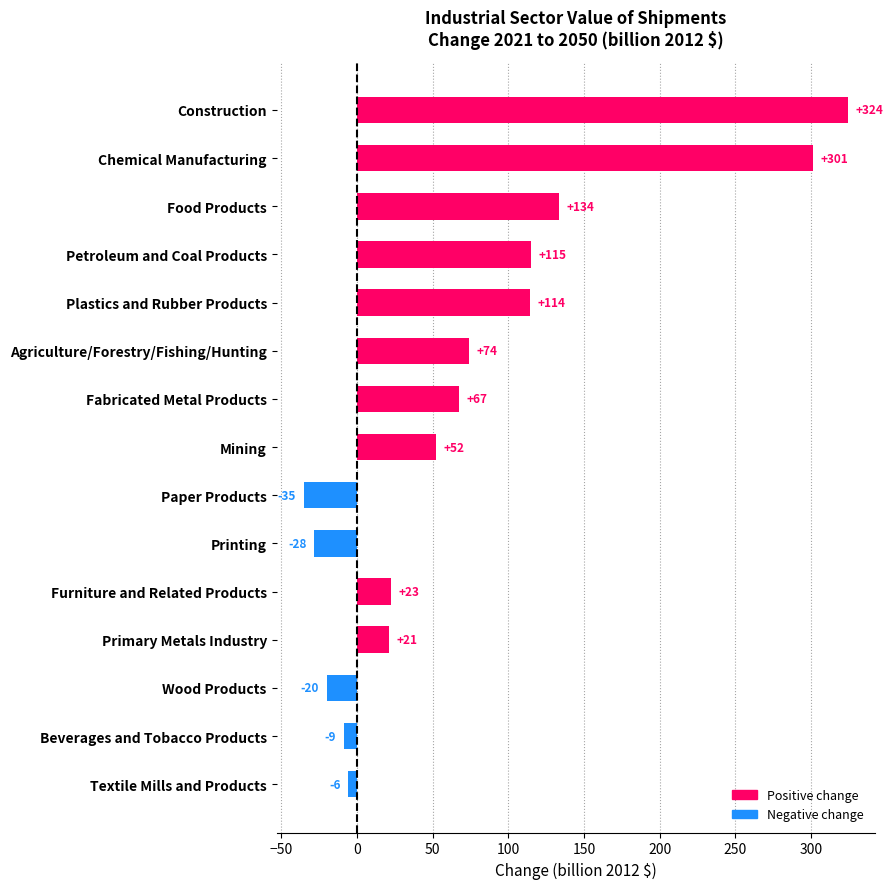

Which has a higher value, Chemical Manufacturing or Paper Products?

Chemical Manufacturing